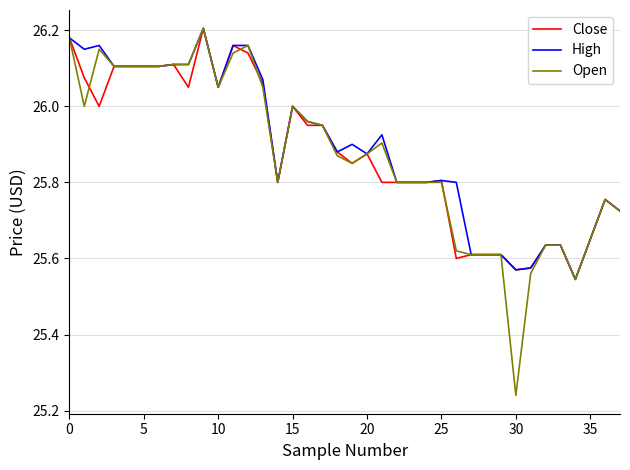

Which series has the largest range (max minus min)?

Open